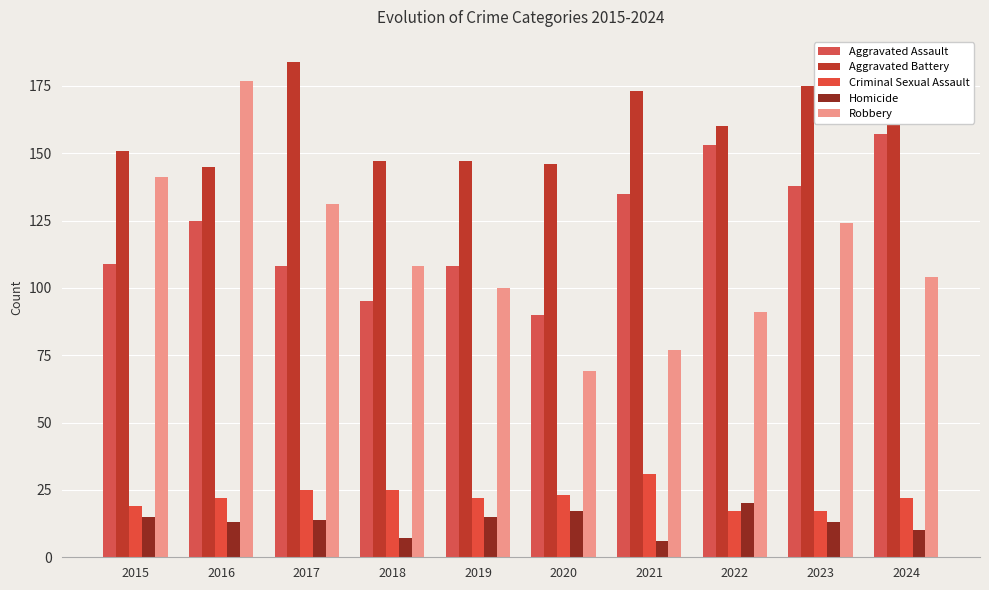

At which label does Robbery first exceed 108?

2015